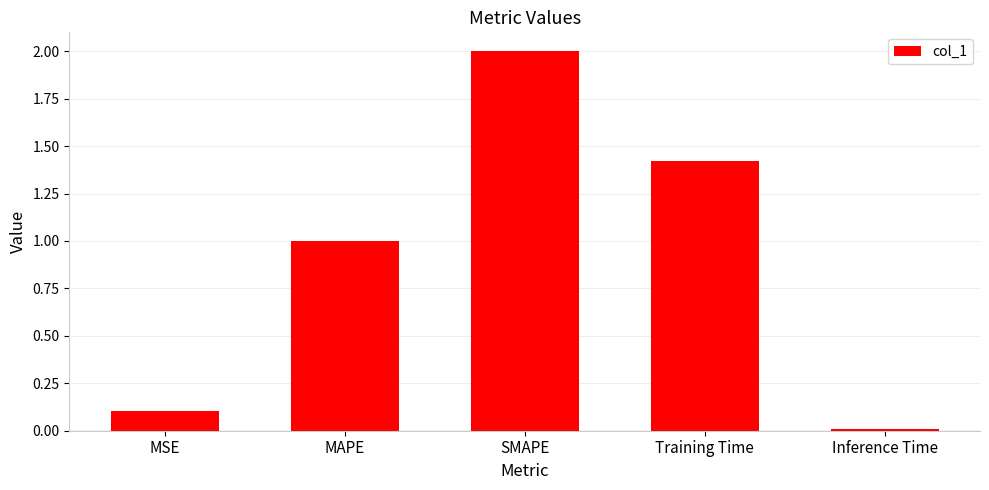

The value at SMAPE is 2.0. True or false?

True